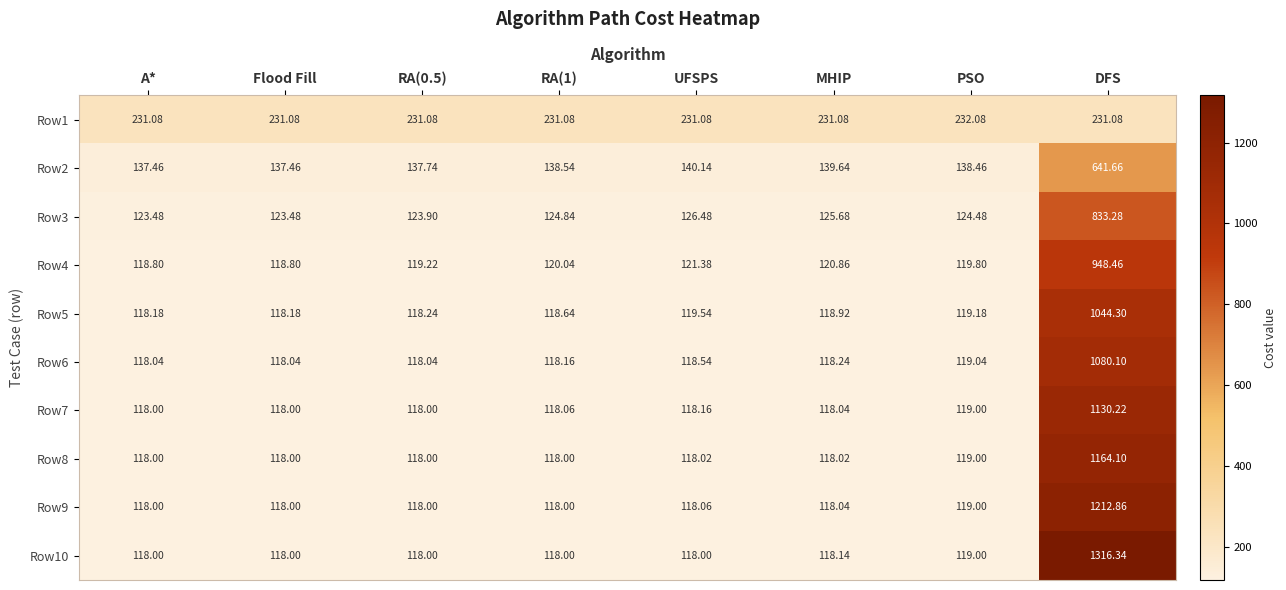

At which category is the sum across all series the highest?

DFS